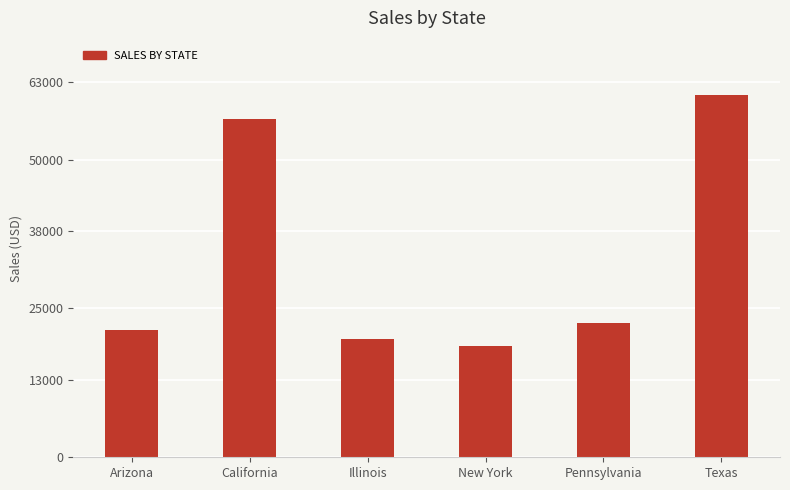

The chart shows a value of 8567.5 at Arizona. True or false?

False